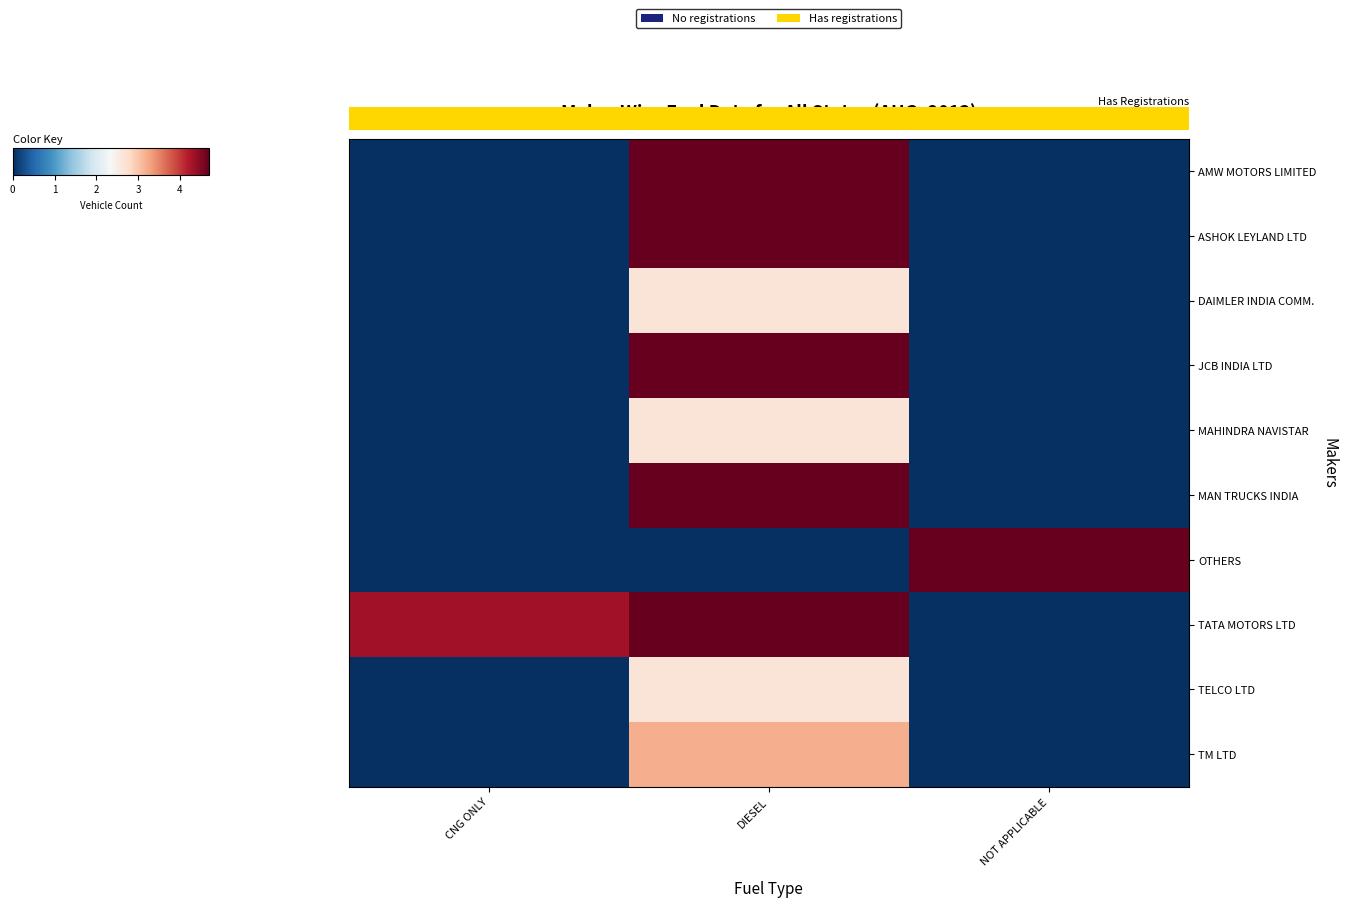

Between DIESEL and CNG ONLY, which is larger?

DIESEL